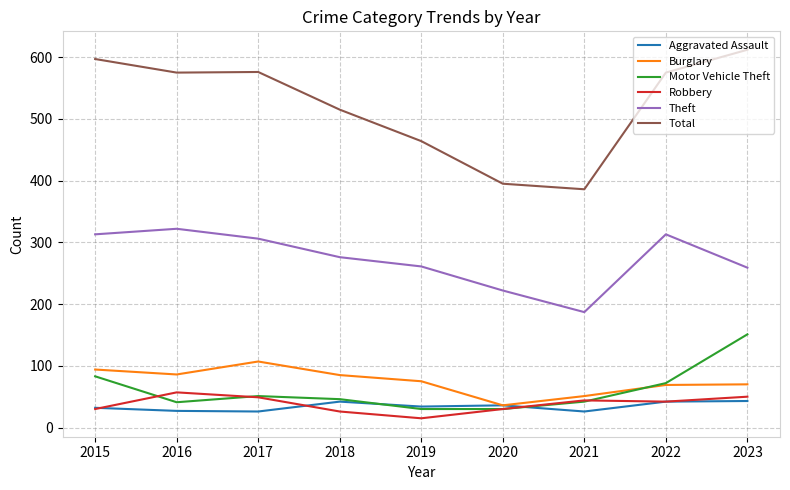

Which series has the largest range (max minus min)?

Total